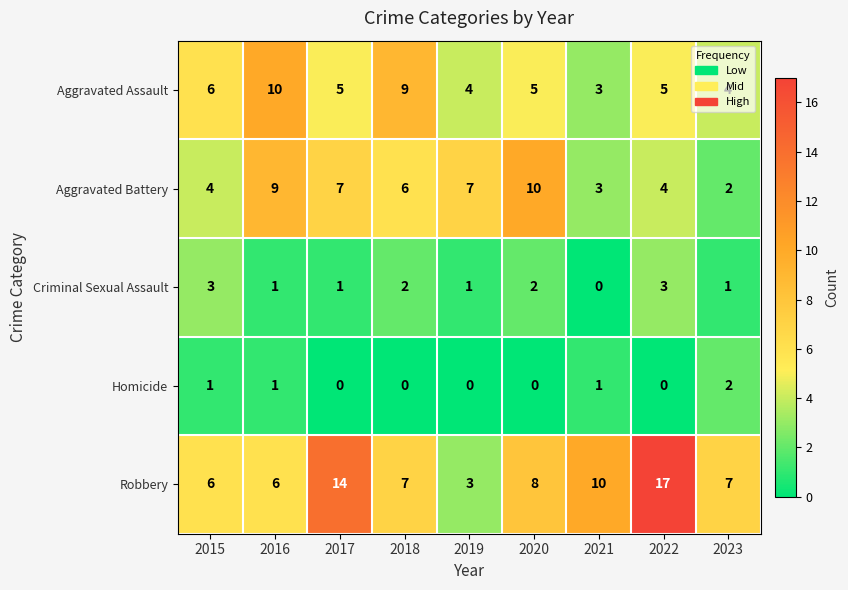

What is the sum of the Criminal Sexual Assault values at 2016 and 2022?

4